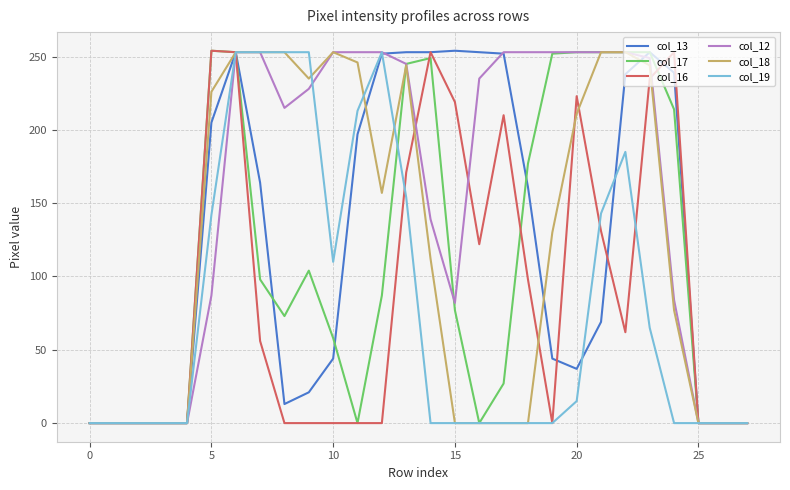

What is the difference between the maximum and second lowest values in the col_16 series?

254